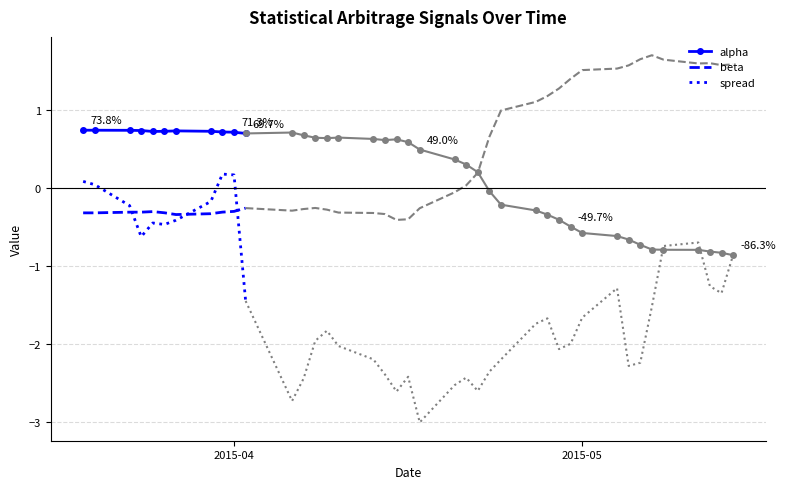

True or false: alpha and beta cross at least once.

False